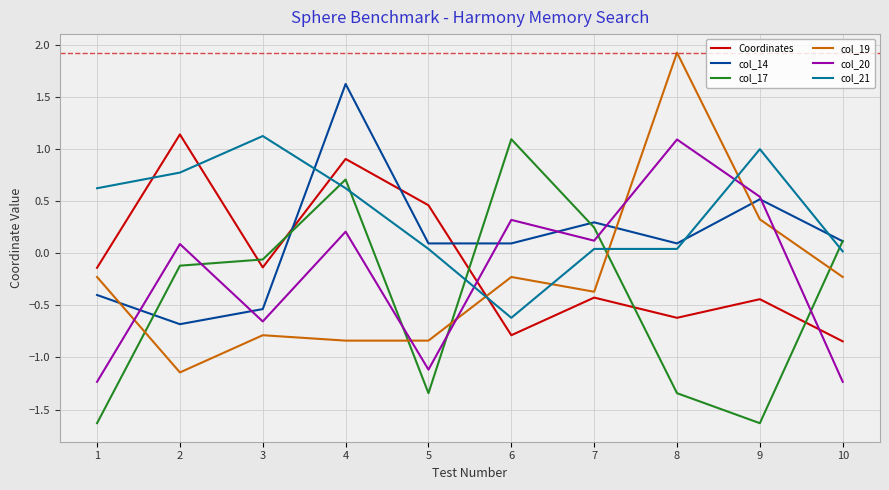

What is the difference between the col_17 values at 8 and 6?

2.4